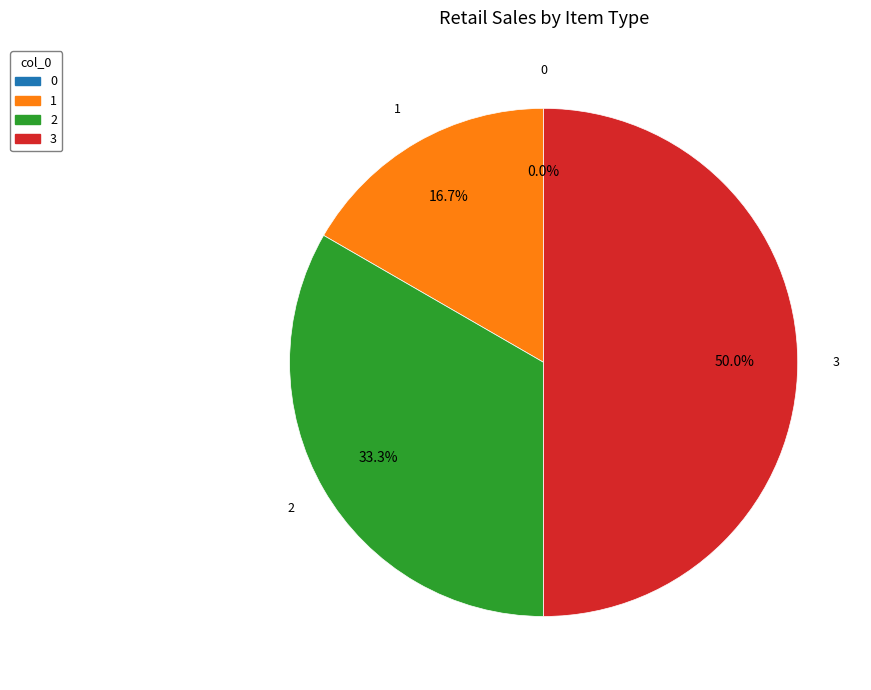

How many segments does this pie chart have?

4